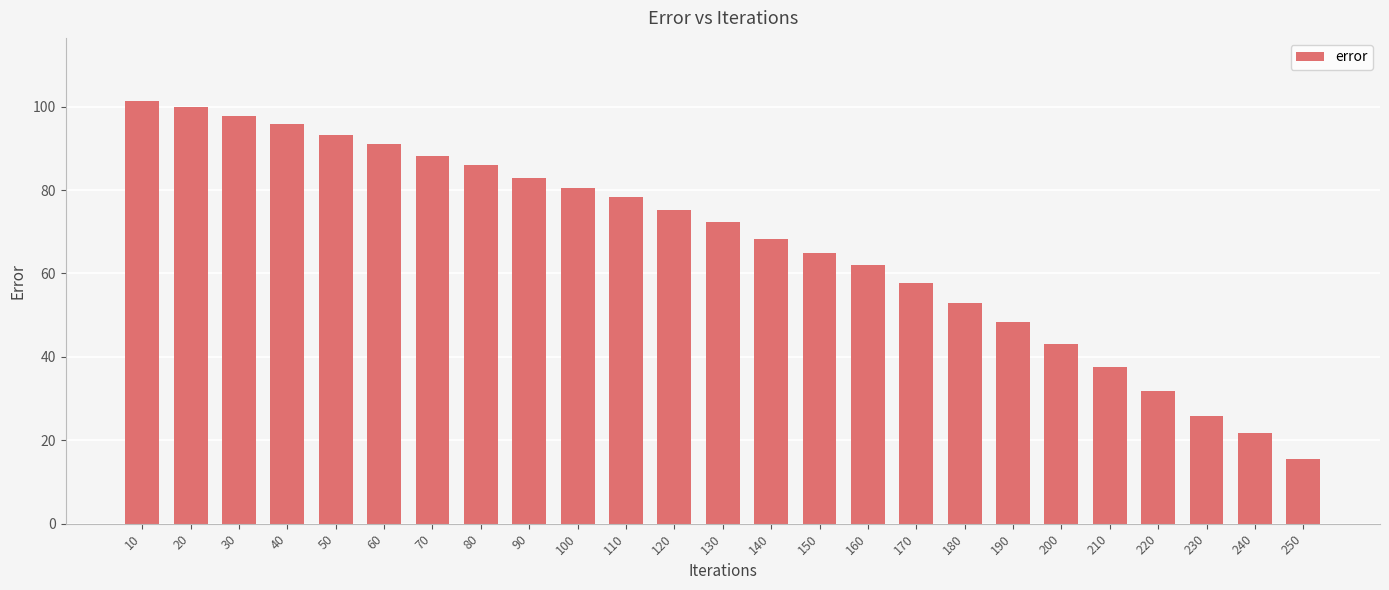

What is the minimum value shown in the chart?

15.6